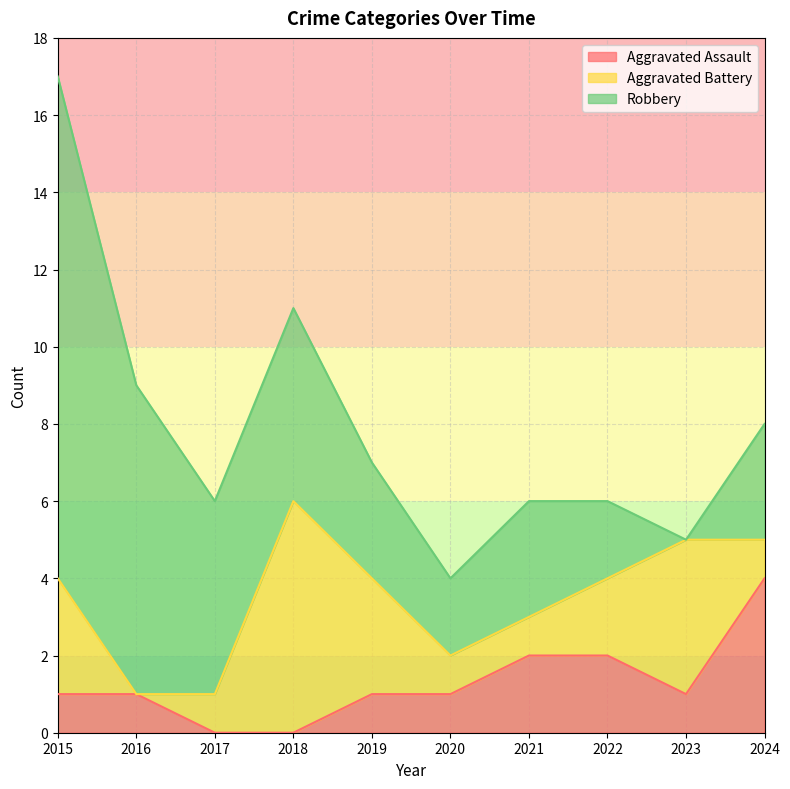

Which series has the largest range (max minus min)?

Robbery